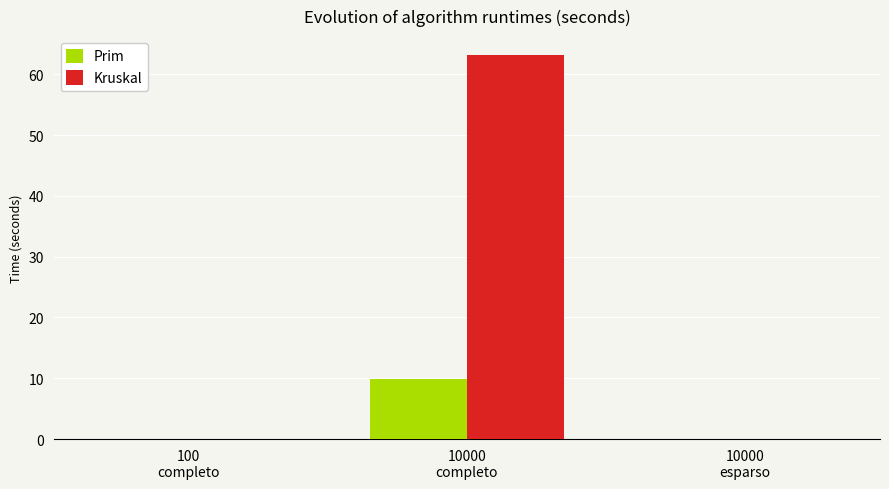

What is the maximum value shown in the chart?

63.1